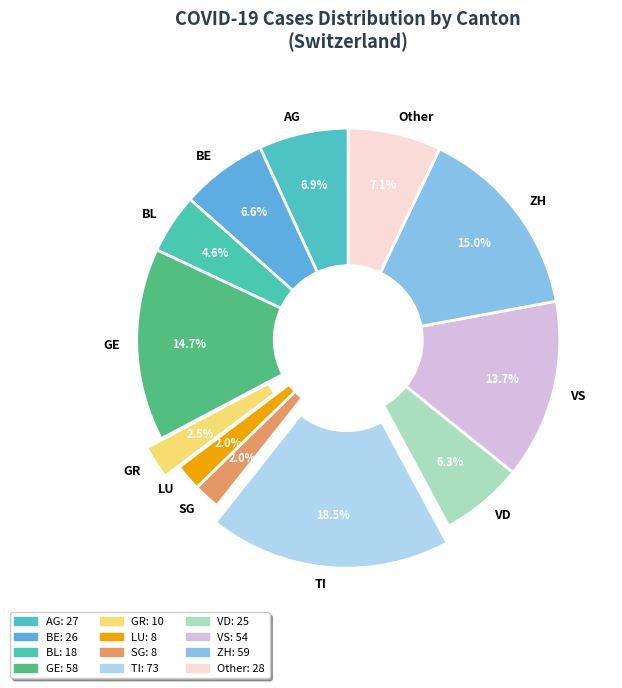

Is there a majority slice in this chart?

No